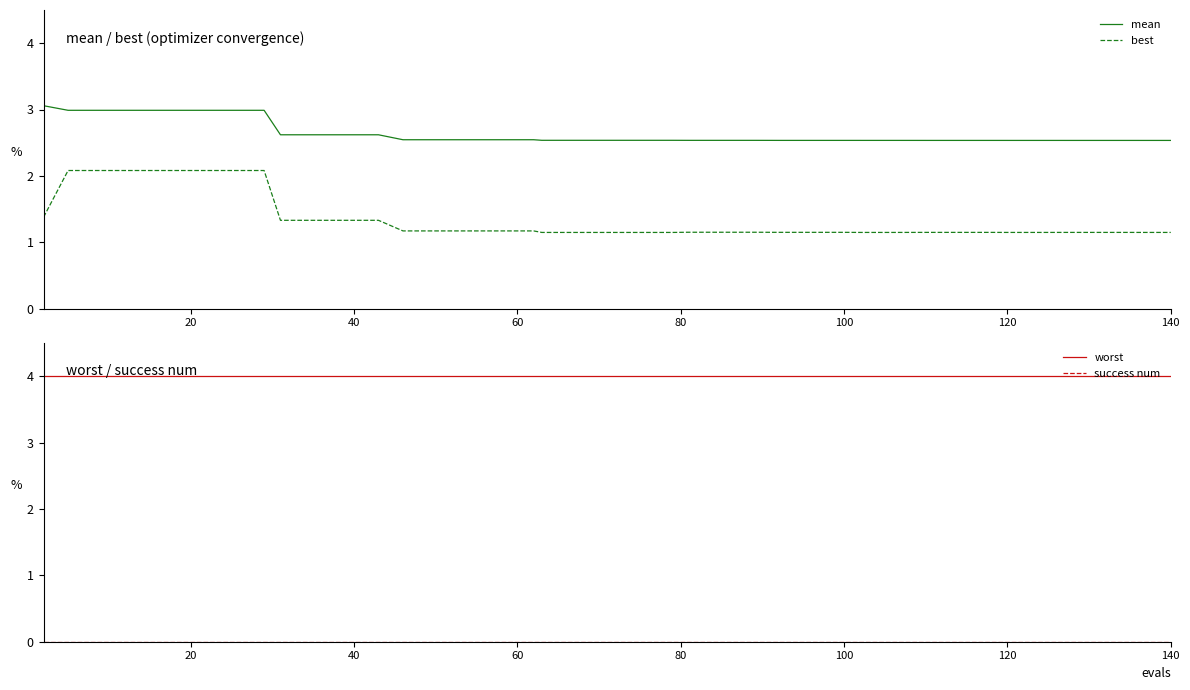

True or false: mean and best cross at least once.

False